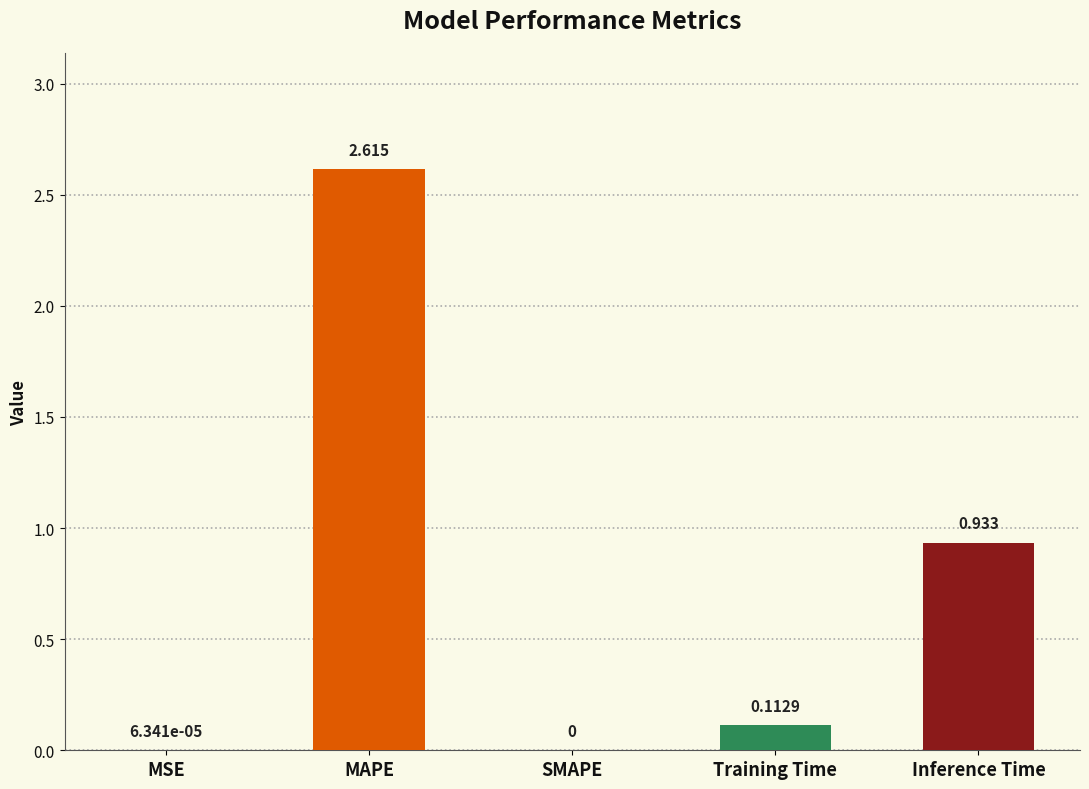

At which label is the value closest to 1?

Inference Time